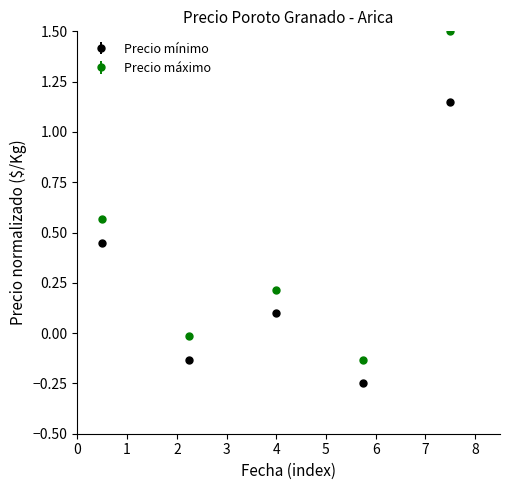

Count the number of data series in this chart.

2